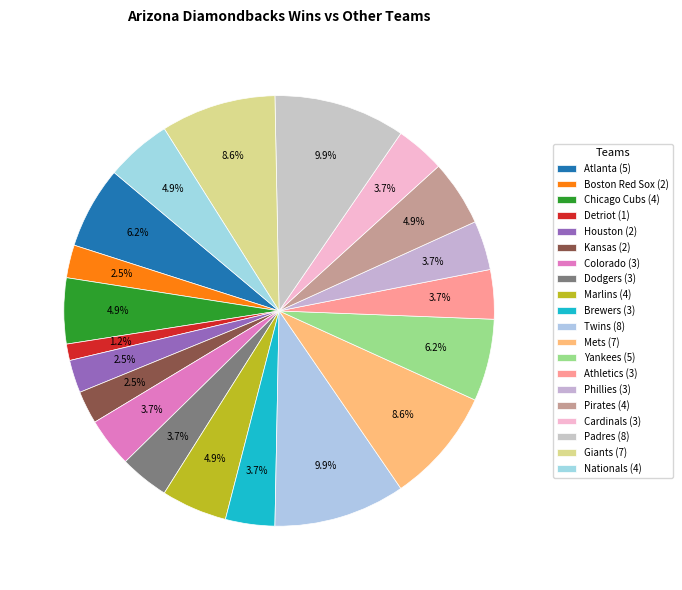

Which has a higher value, Detriot or Nationals?

Nationals